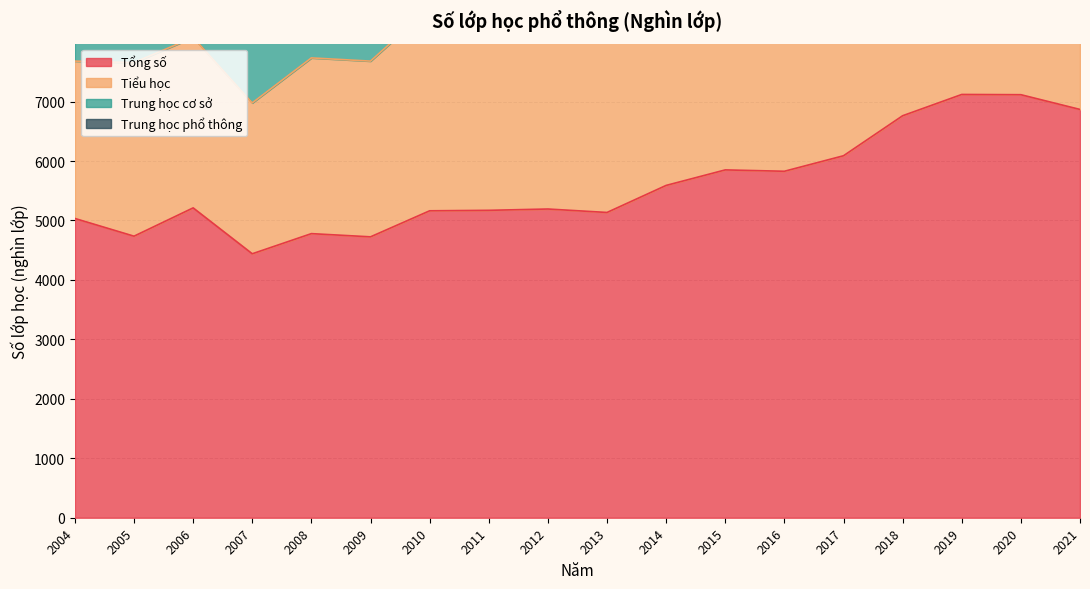

The value of Trung học phổ thông at 2004 is 694. True or false?

True